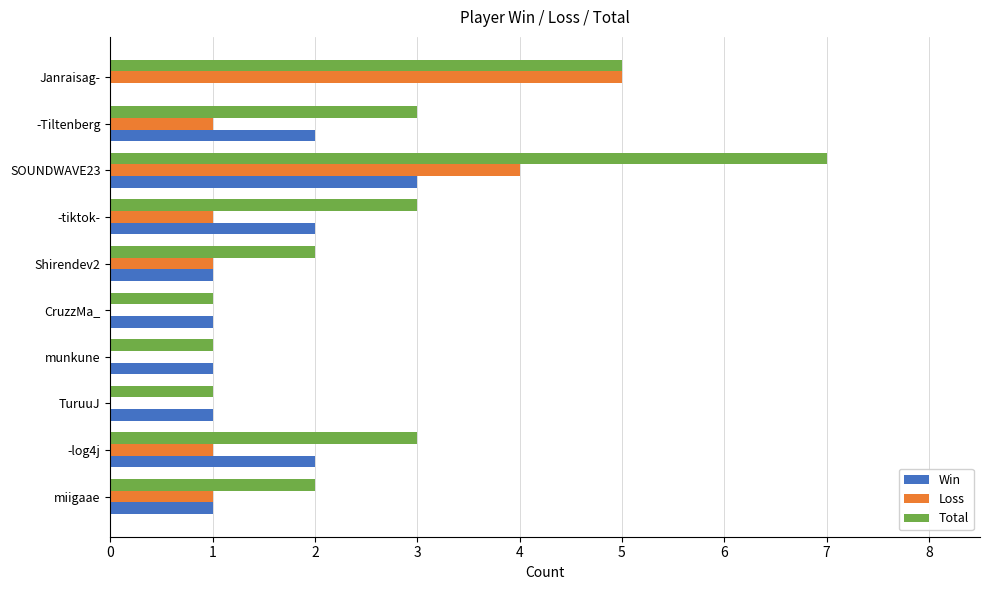

Which series changed the most between SOUNDWAVE23 and -Tiltenberg?

Total